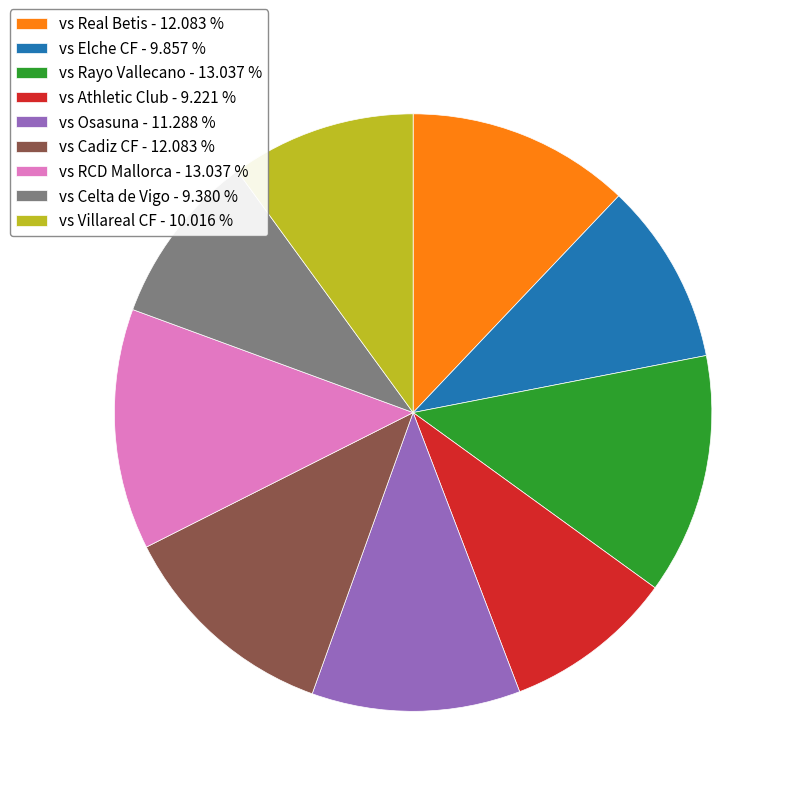

Is there a majority slice in this chart?

No